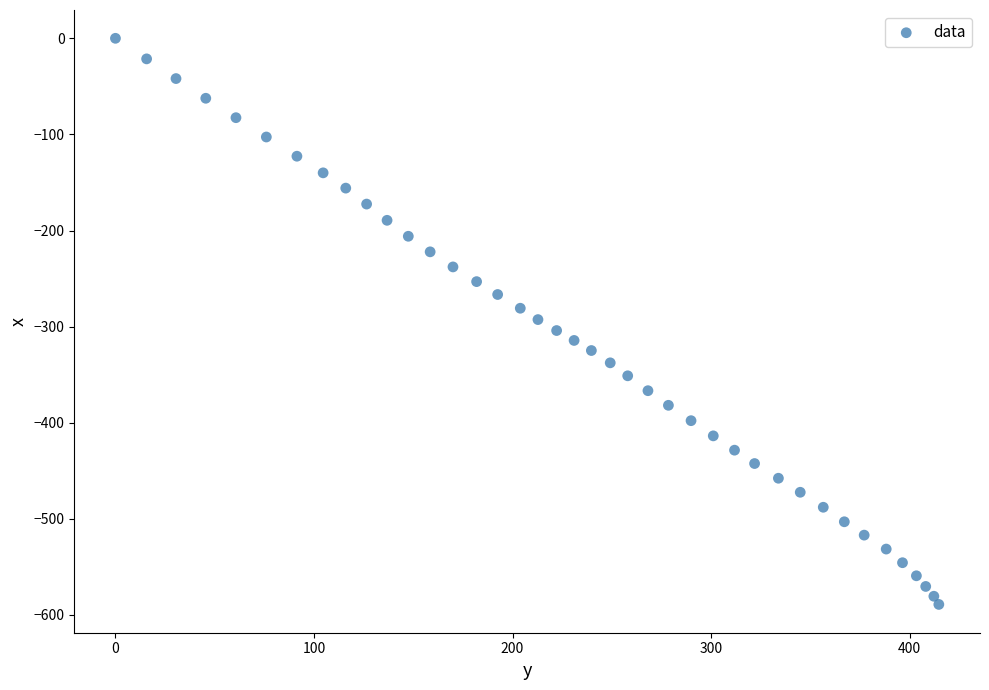

What is the range of X values (max minus min)?

414.7